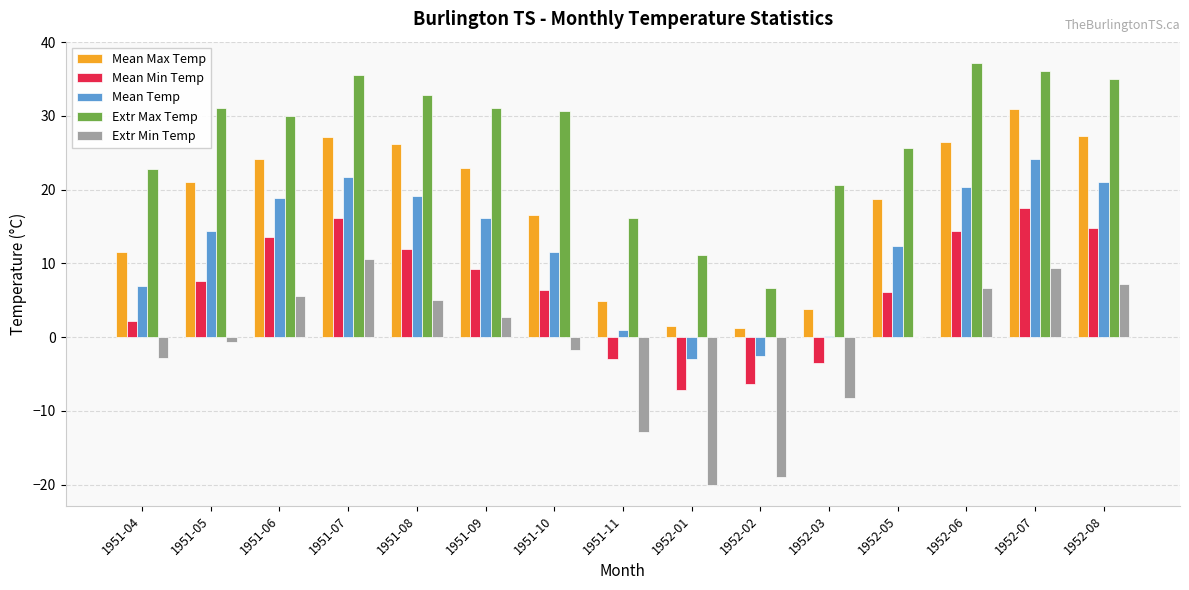

Between 1951-06 and 1952-08, which series saw the biggest shift?

Extr Max Temp